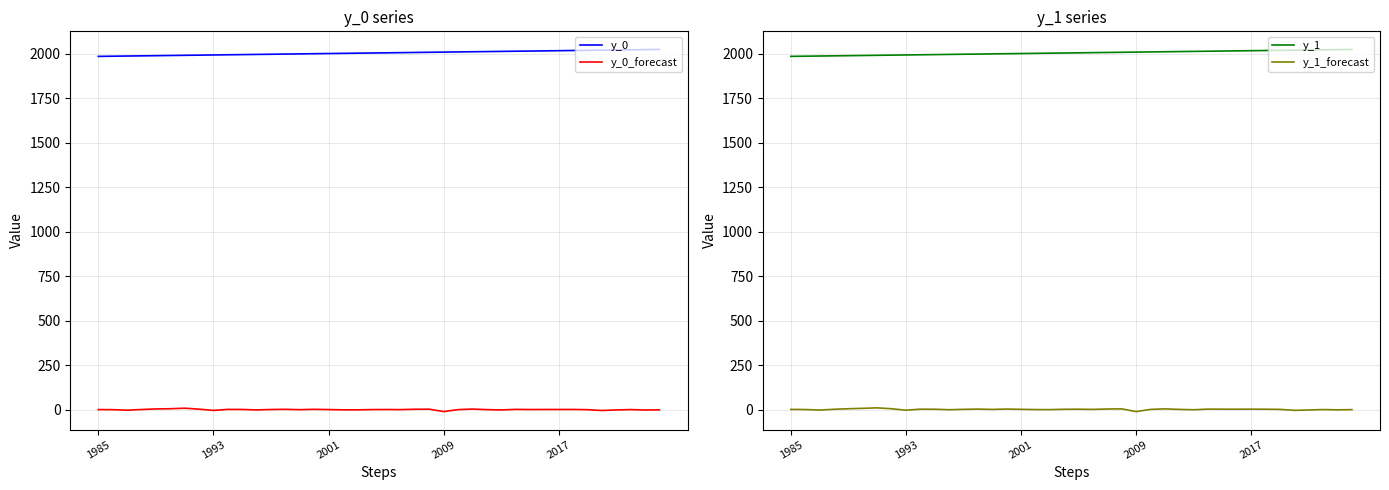

How many lines are shown in the chart?

4